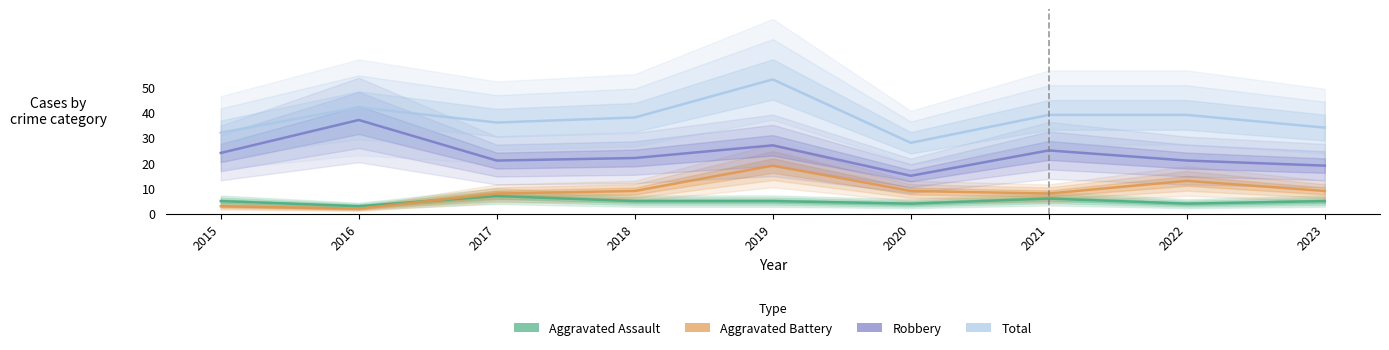

True or false: Robbery and Aggravated Assault intersect in this chart.

False